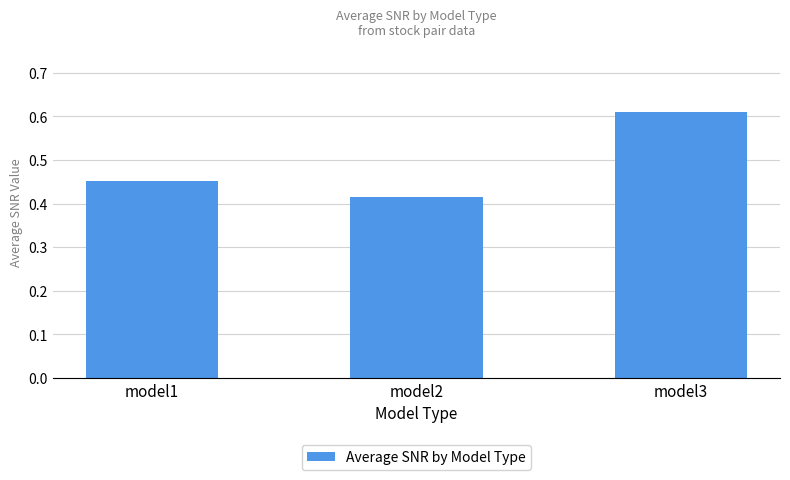

Are the bars grouped side by side (vs. stacked)?

No